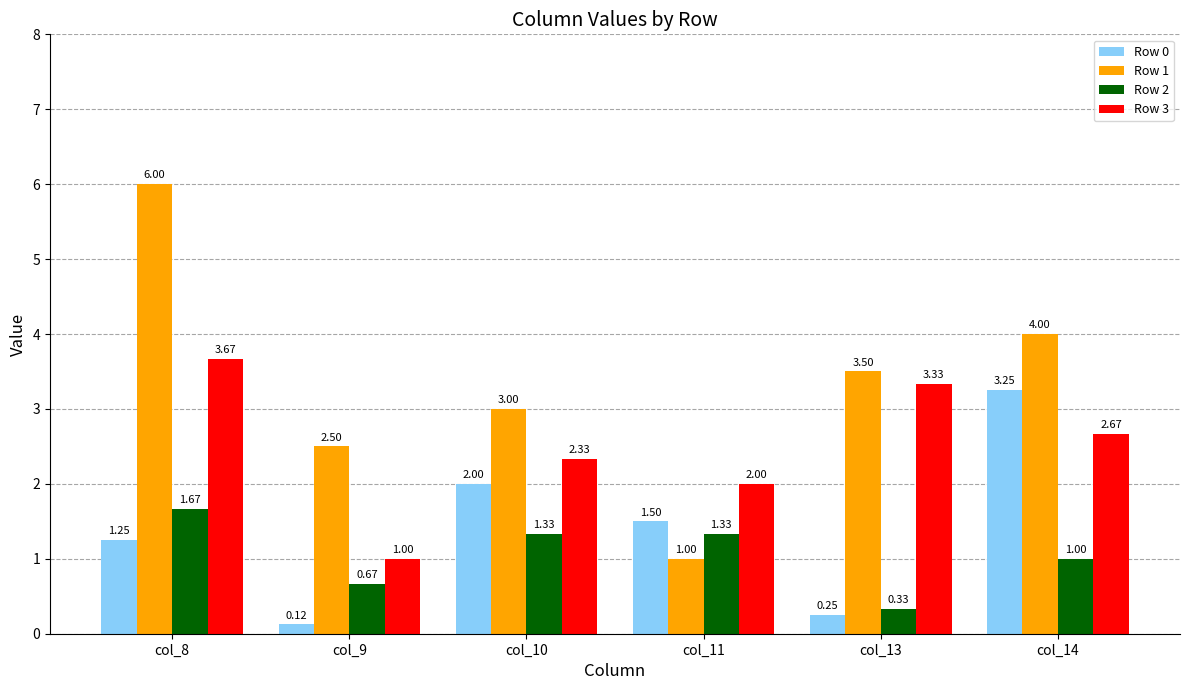

Is the value of Row 1 at col_10 greater than the value of Row 2 at col_13?

Yes